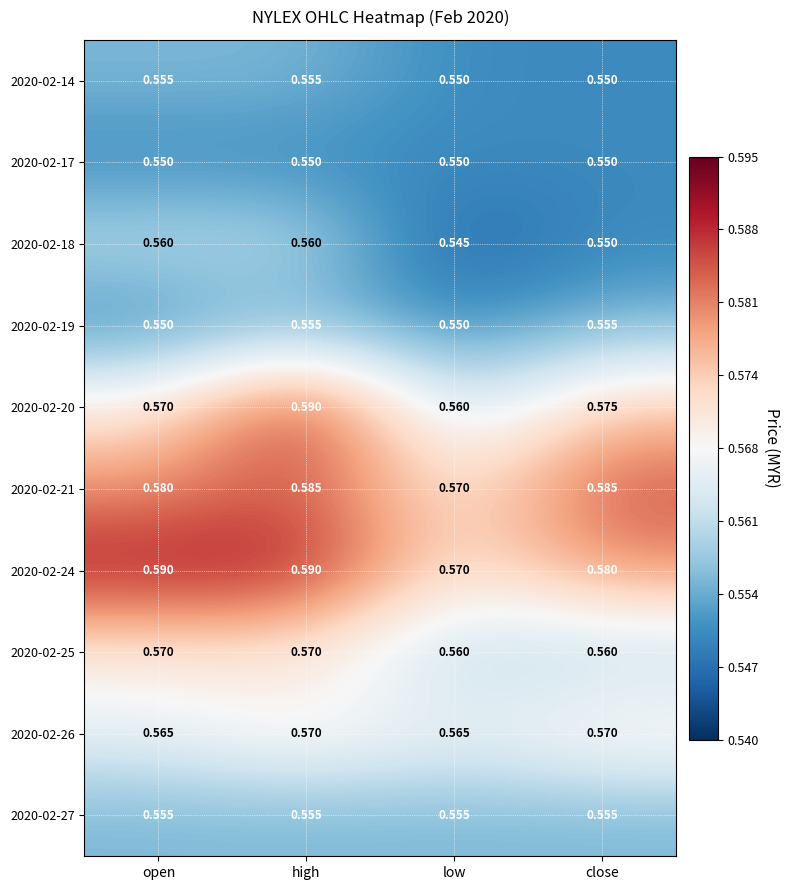

Is the value of 2020-02-18 at close greater than the value of 2020-02-19 at high?

No